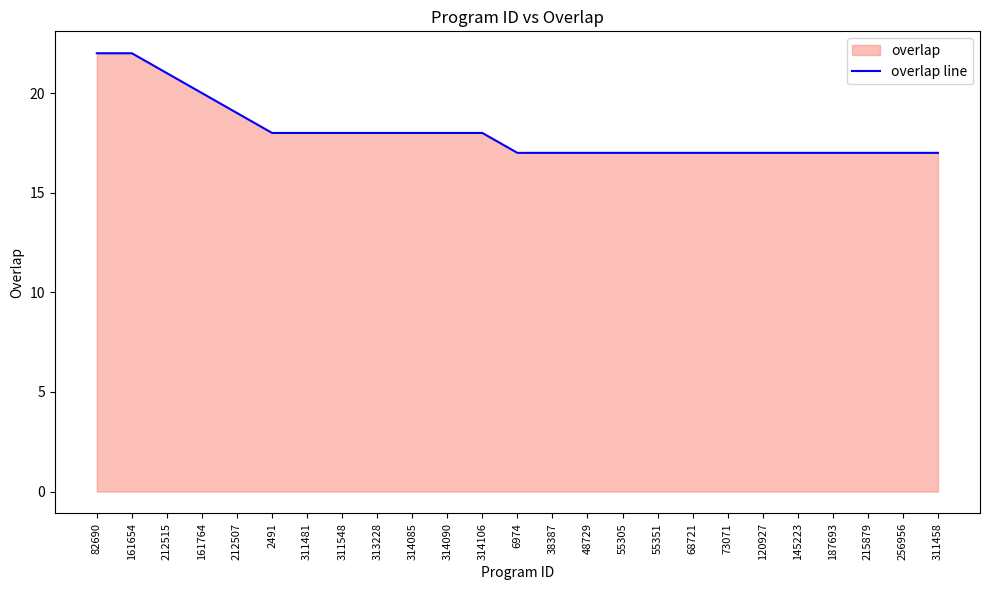

What is the sum of the values at 311548 and 48729?

35